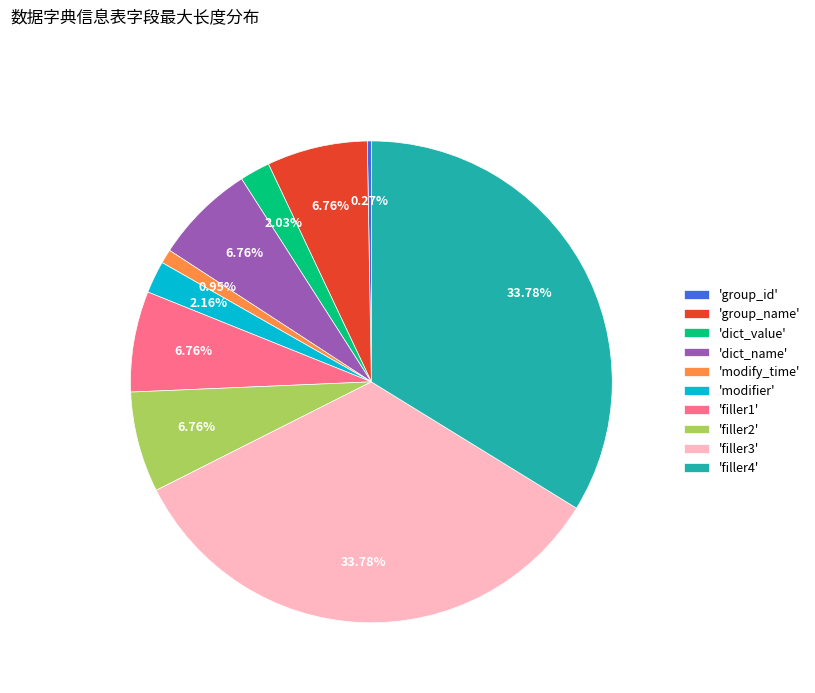

Do 'filler3' and 'filler4' together represent more than half of the pie?

Yes